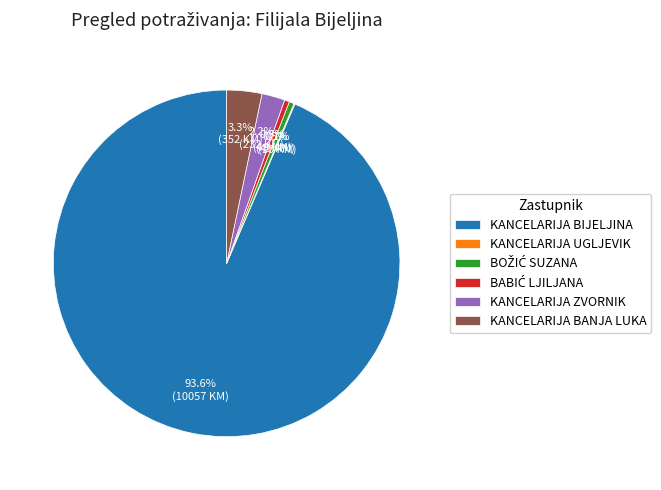

To the nearest percent, what is the combined percentage of KANCELARIJA ZVORNIK and KANCELARIJA BANJA LUKA?

5%